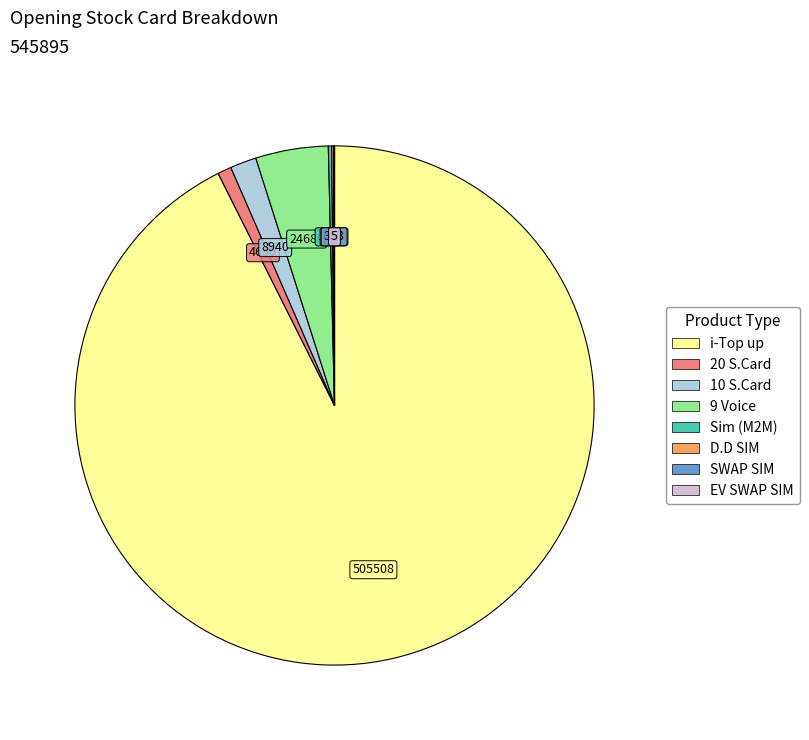

Is there any slice that represents more than half of the pie?

Yes